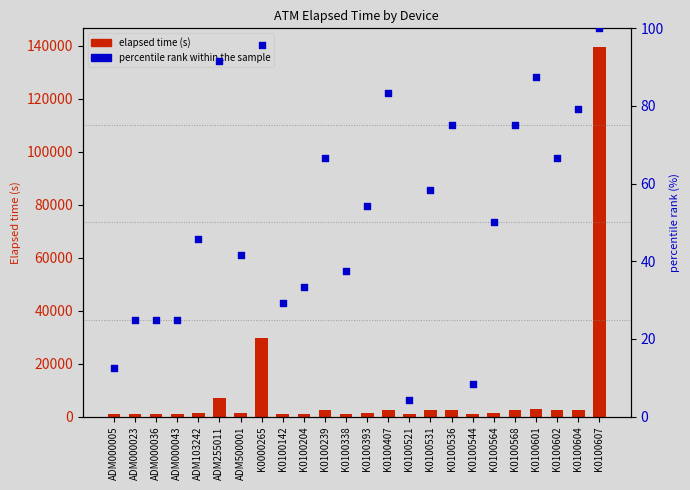

At which category is the sum across all series the highest?

K0100607